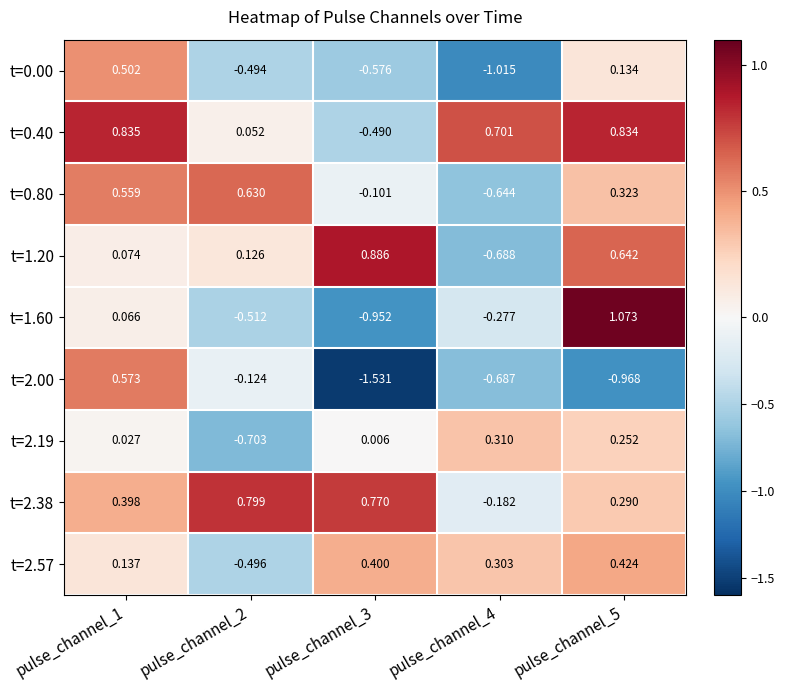

Which category has the highest value across all series?

pulse_channel_5